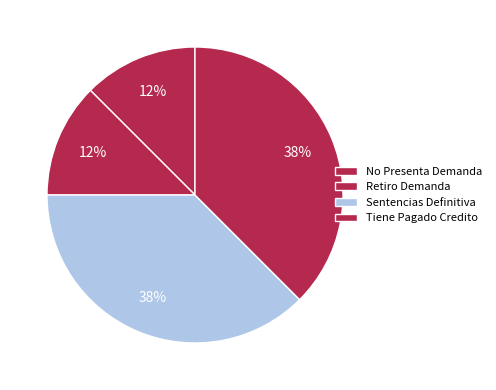

How many segments does this pie chart have?

4